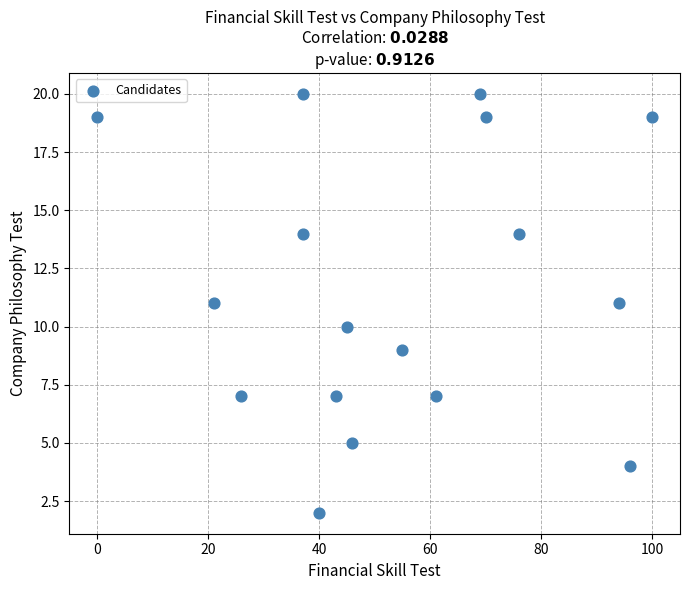

What is the range of Y values (max minus min)?

18